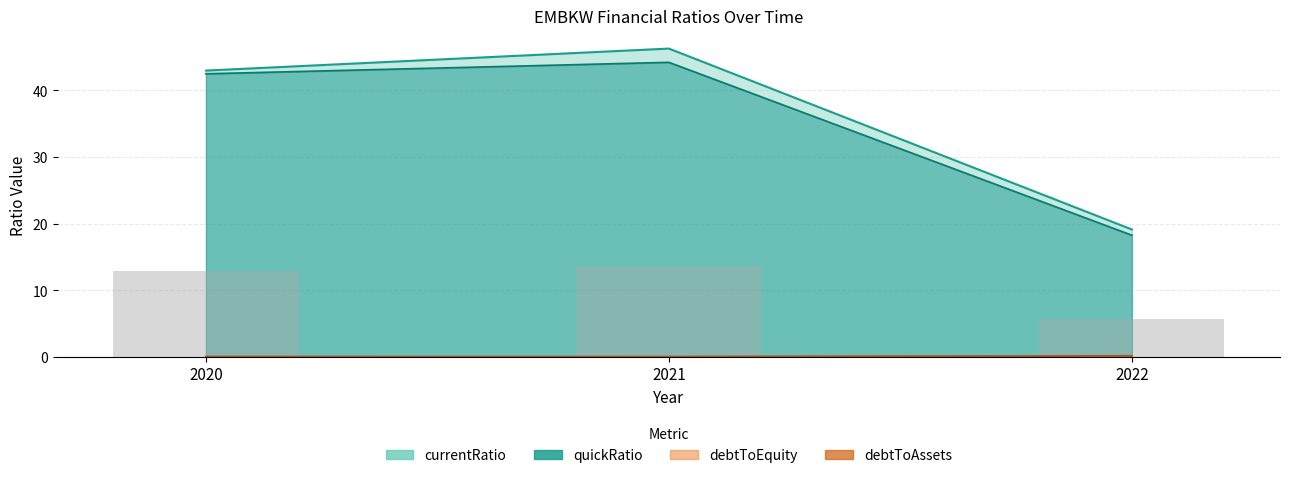

What is the value of the 2nd bar from the left?

13.6